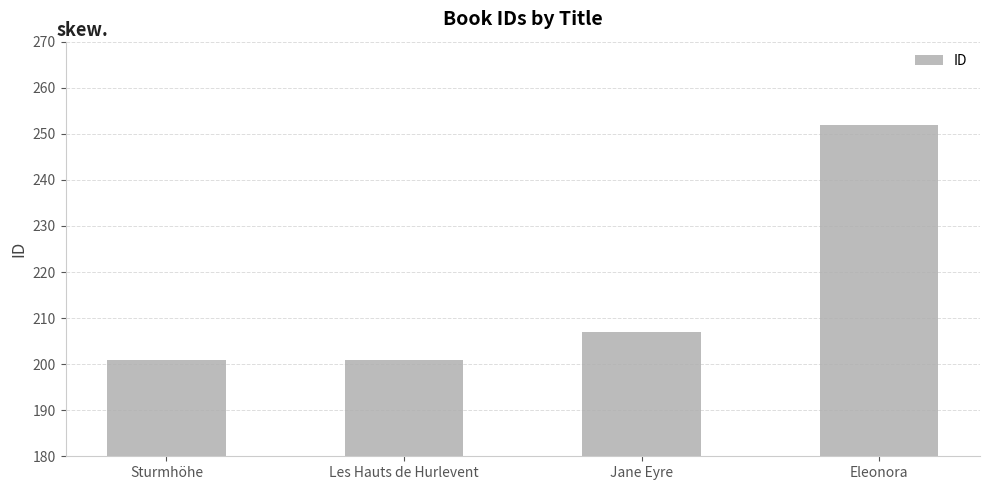

What is the label of the 1st bar from the right?

Eleonora